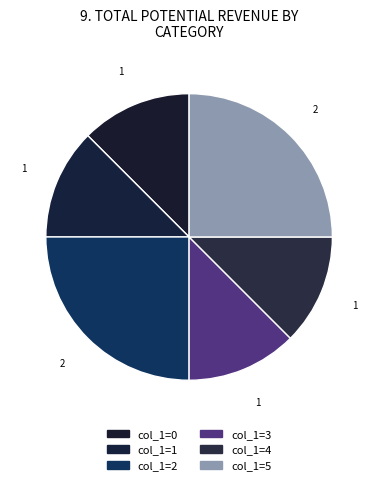

How many segments does this pie chart have?

6